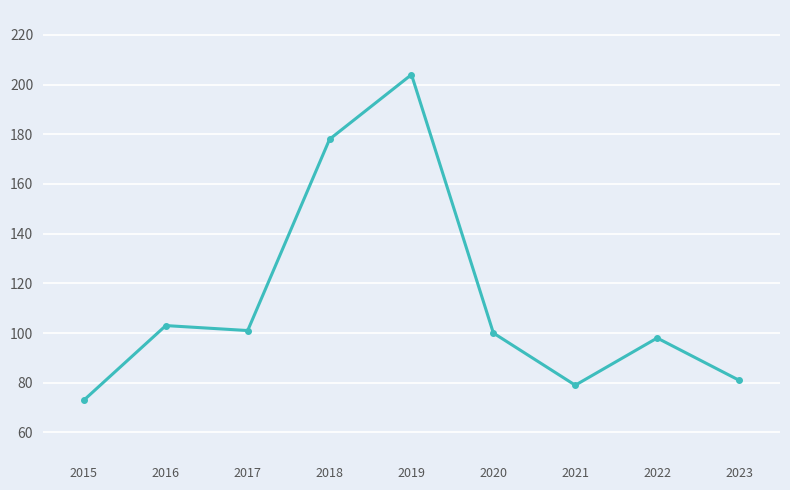

At which label does the data first exceed 100?

2016